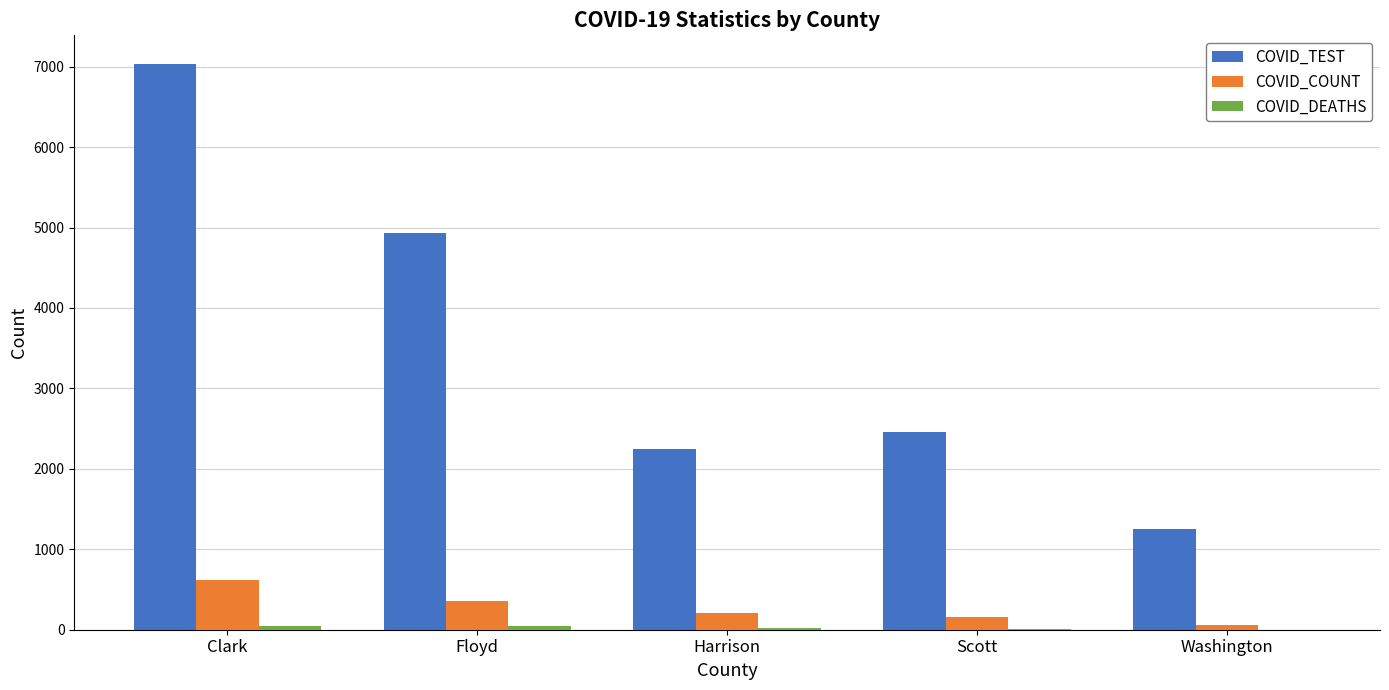

Which series changed the most between Floyd and Harrison?

COVID_TEST